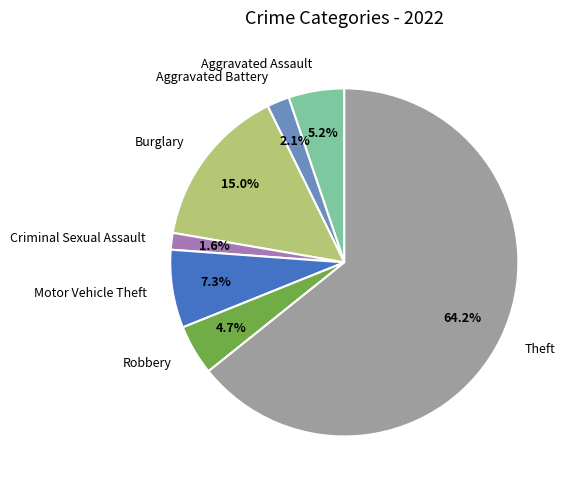

How many slices are in this pie chart?

7